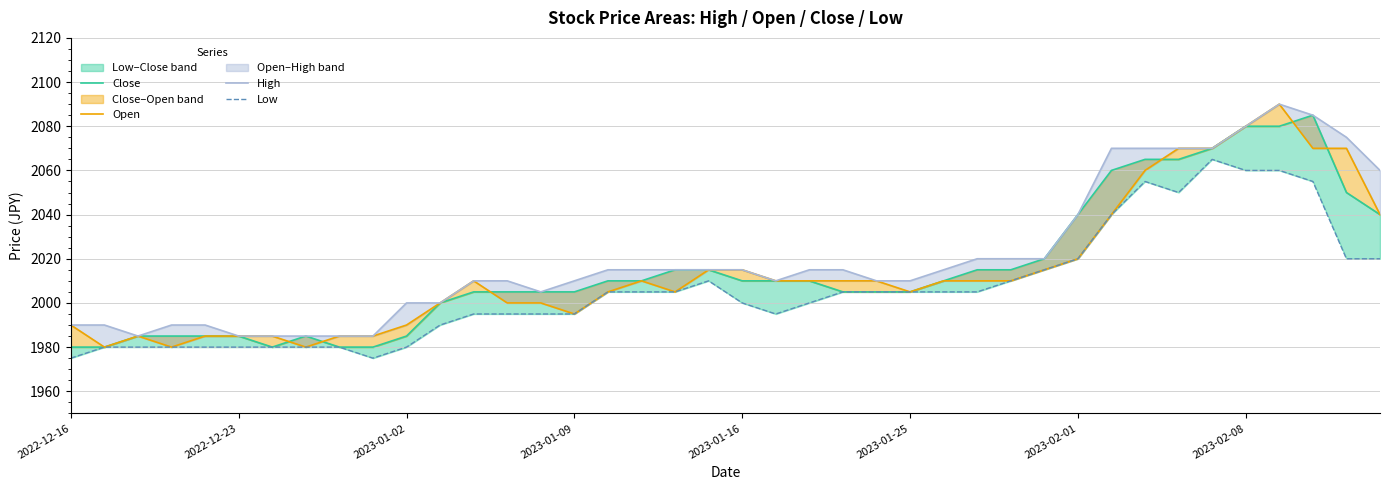

What is the value of the High point at the 27th from the left?

2015